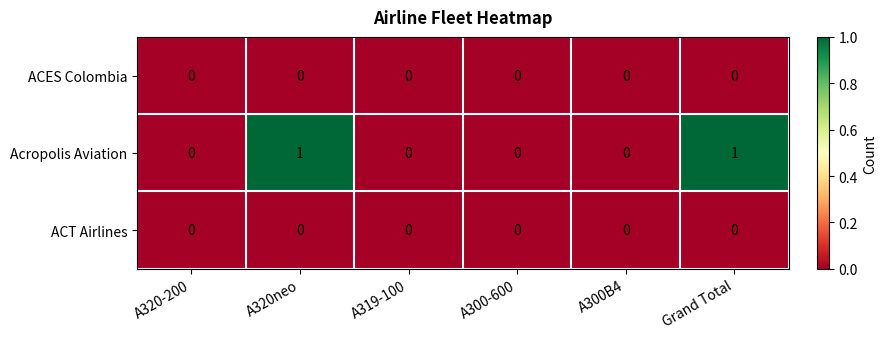

Reading left to right, transcribe all the data shown in this chart.

ACES Colombia: 0	0	0	0	0	0
Acropolis Aviation: 0	1	0	0	0	1
ACT Airlines: 0	0	0	0	0	0